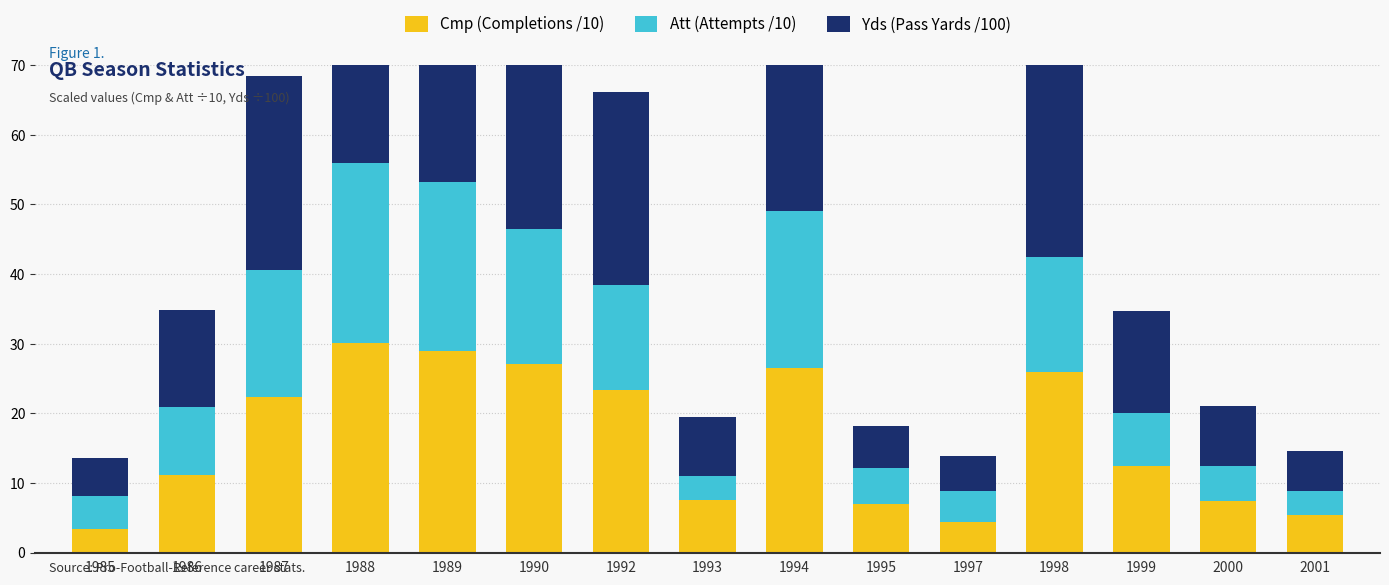

List the series in order of their peak value, highest first.

Yds (Pass Yards /100), Cmp (Completions /10), Att (Attempts /10)